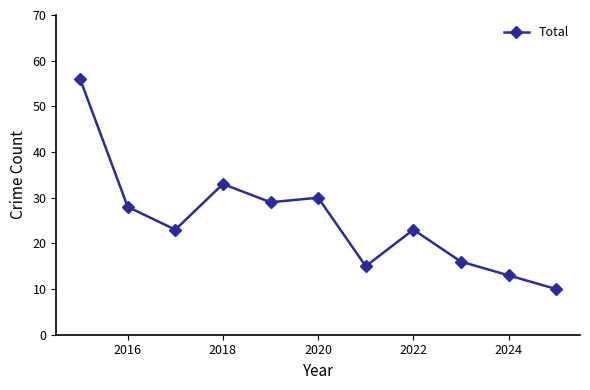

What is the maximum value shown in the chart?

56